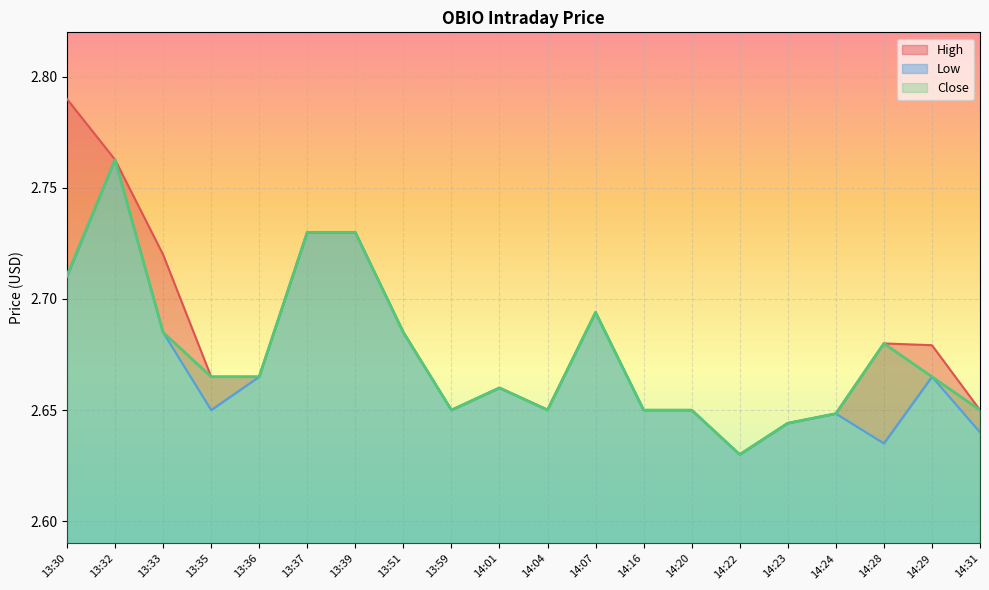

How many series are shown in this chart?

3